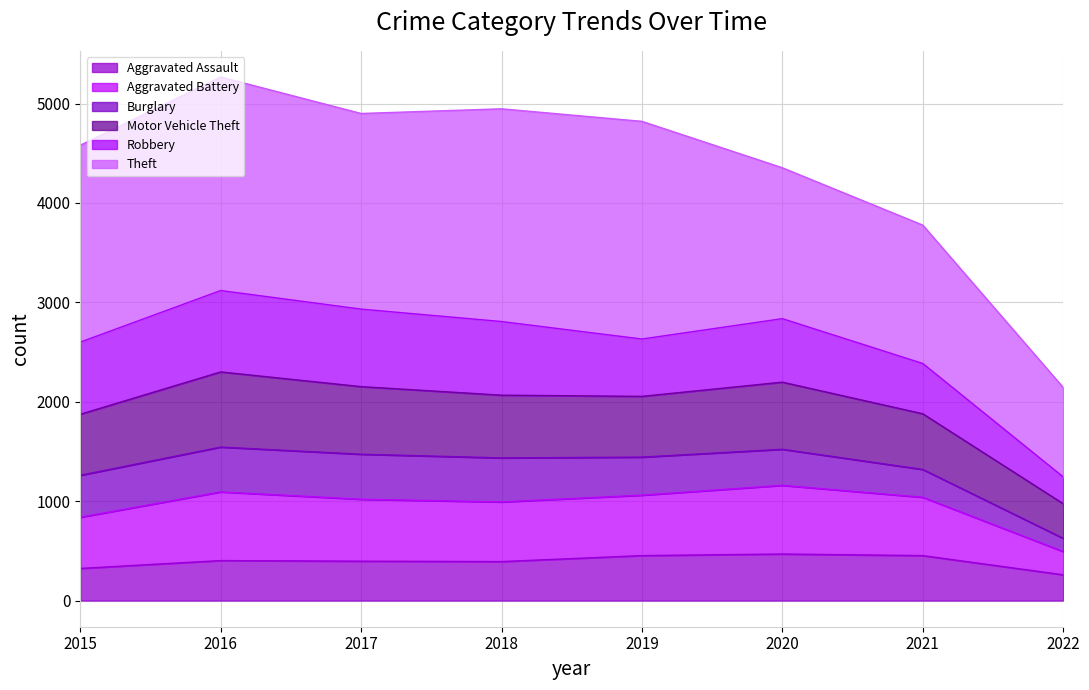

At which category does the chart reach its minimum across all series?

2022